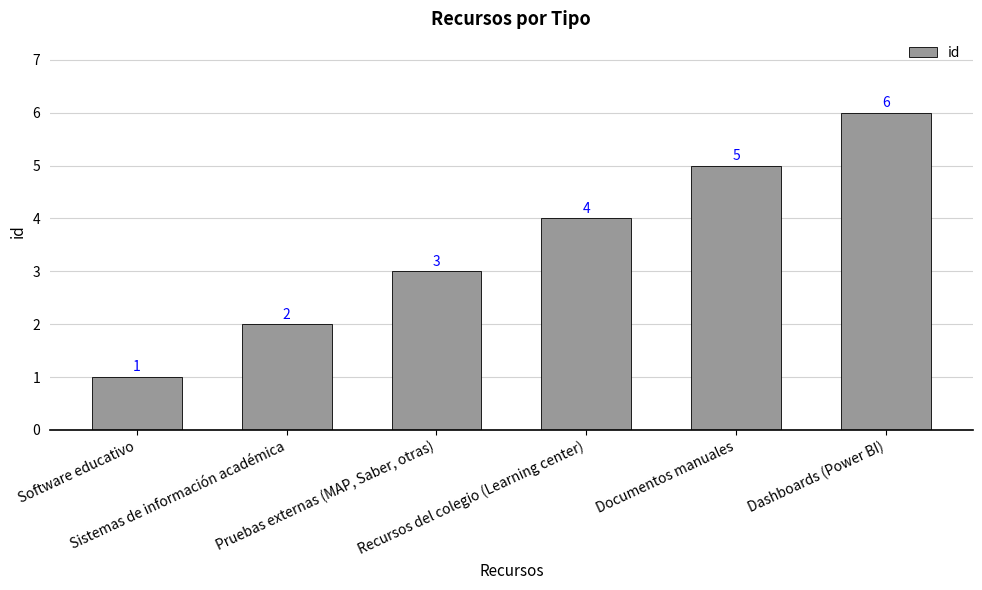

Is it true that the value at Dashboards (Power BI) is 6?

True